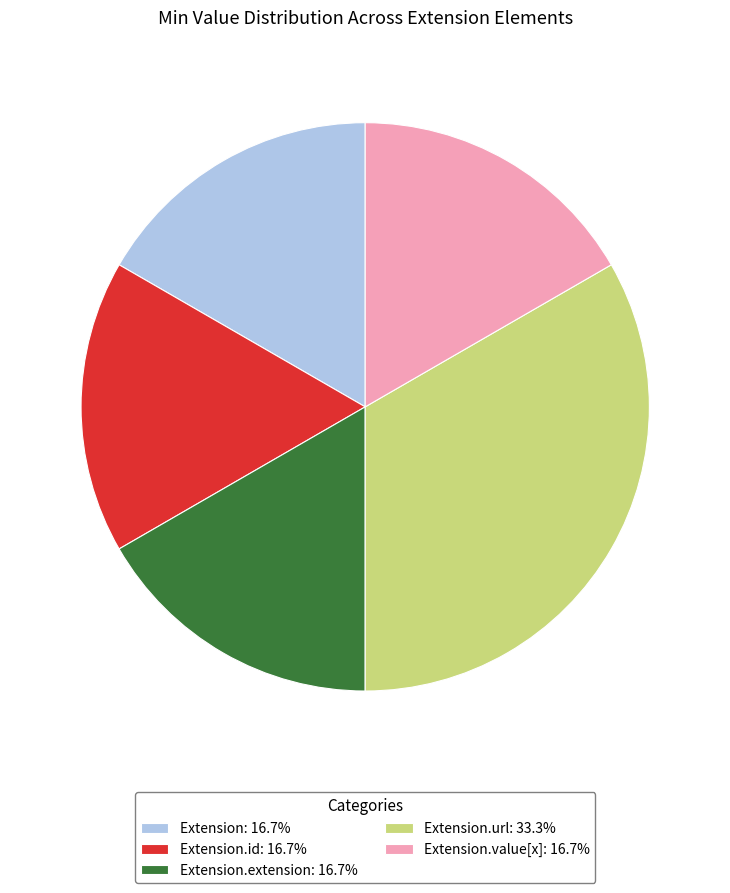

What is the ratio of the value at Extension: 16.7% to the value at Extension.id: 16.7%?

1.0